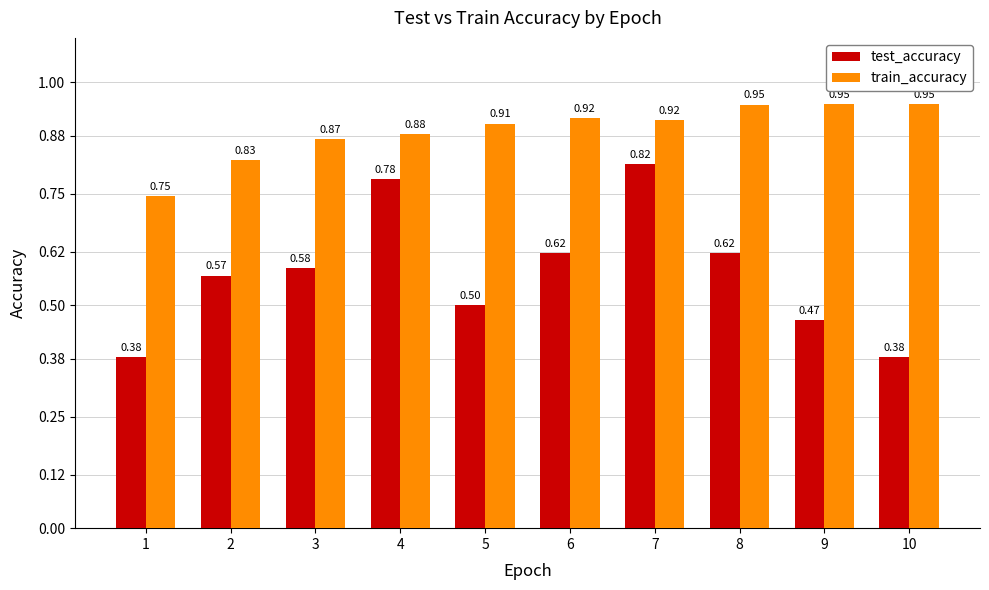

How many train_accuracy values are between 0 and 1?

10